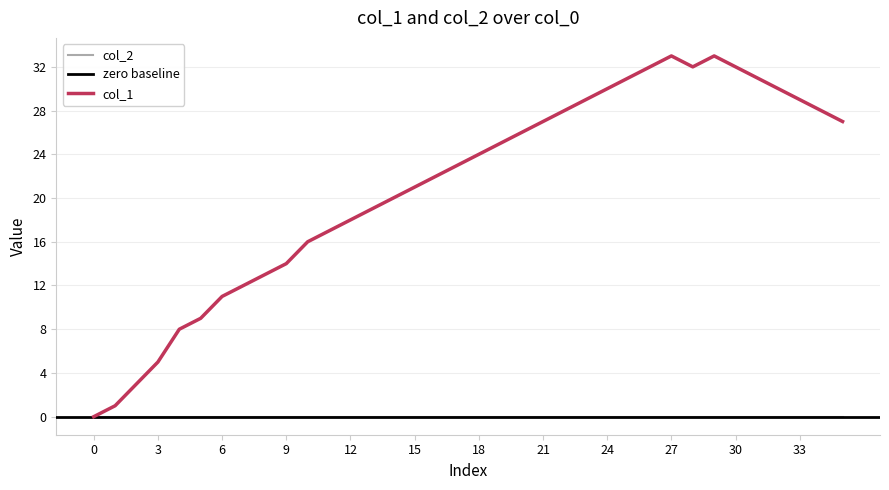

The col_1 series shows 30 at 24. True or false?

True